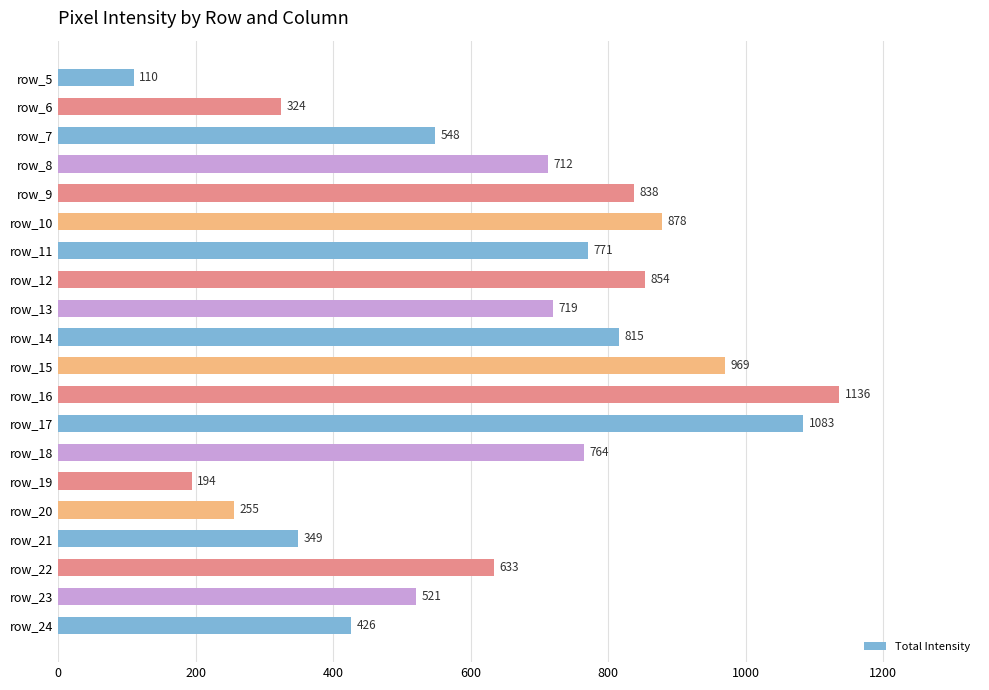

List the labels in order of value, smallest first.

row_5, row_19, row_20, row_6, row_21, row_24, row_23, row_7, row_22, row_8, row_13, row_18, row_11, row_14, row_9, row_12, row_10, row_15, row_17, row_16